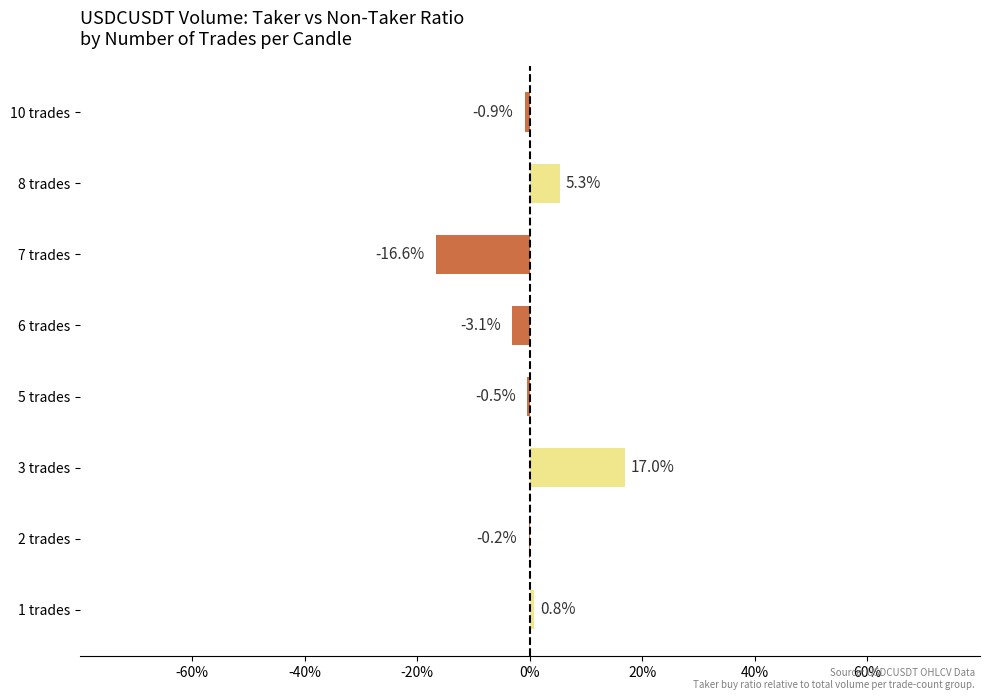

Are the bars horizontal?

Yes